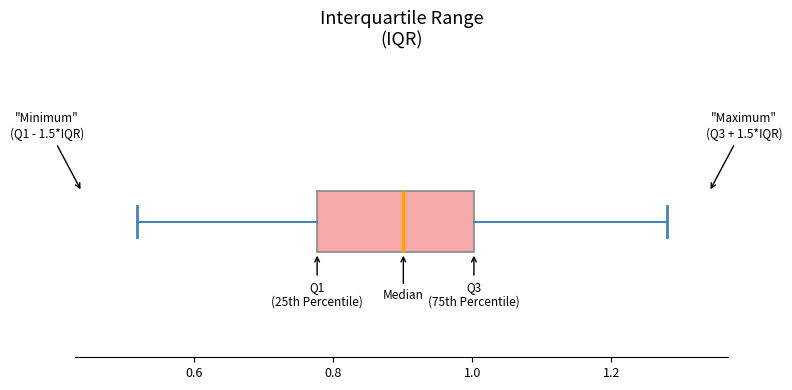

Where does the right whisker of the box end on the x-axis? The values are not printed on the chart, so give them approximately, as read against the axis.

1.28